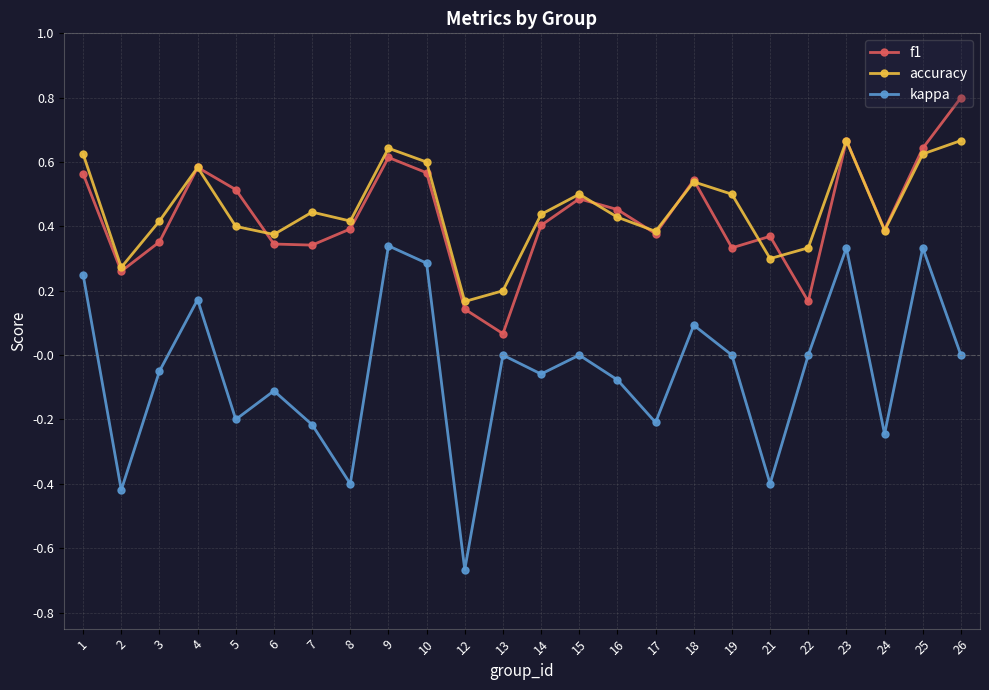

What is the sum of all accuracy values?

10.9